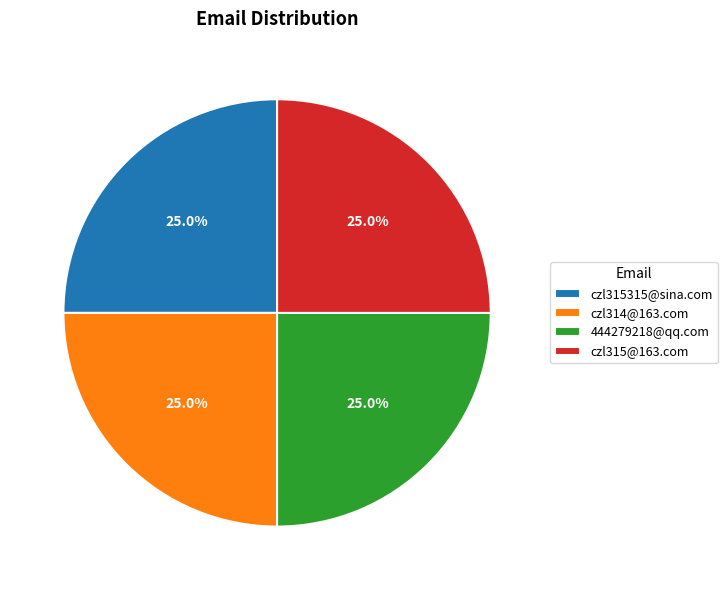

Approximately how many times larger is the value at czl314@163.com compared to czl315@163.com?

1.0